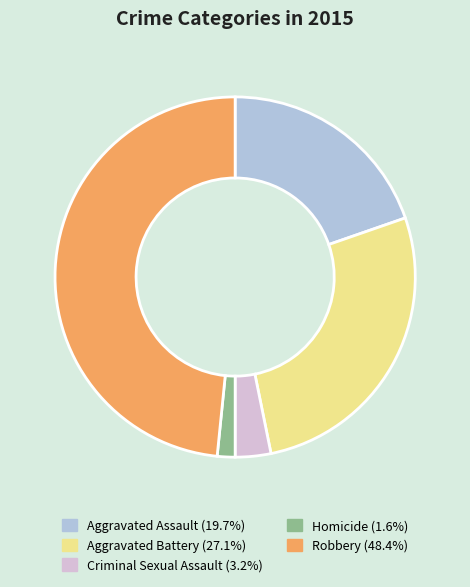

What is the largest slice in the pie chart?

Robbery